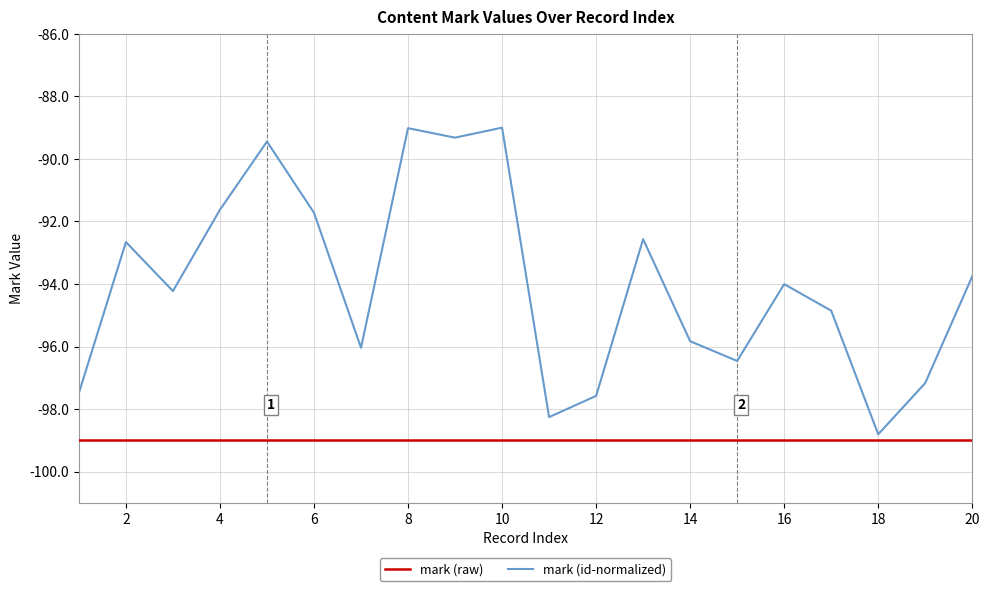

Which series has the largest total across all categories?

mark (id-normalized)